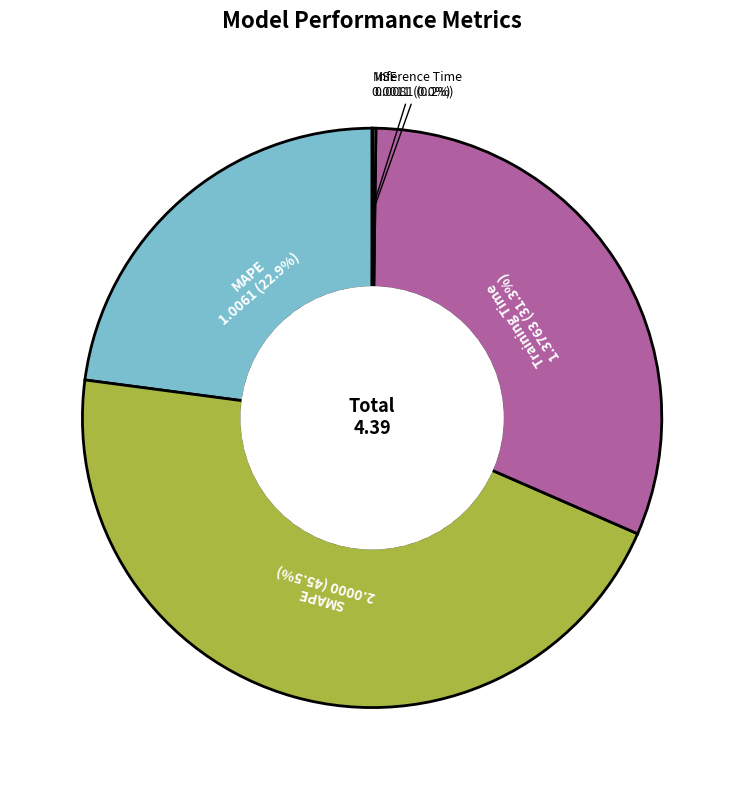

Is there any slice that represents more than half of the pie?

No